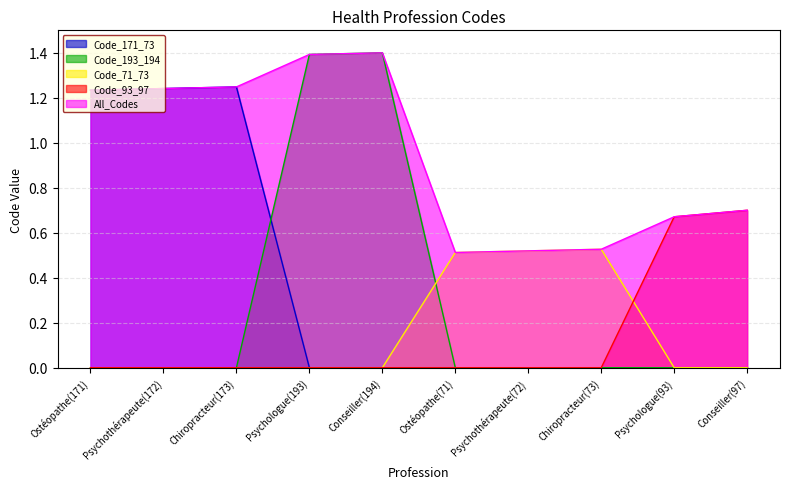

Count the number of data series in this chart.

5